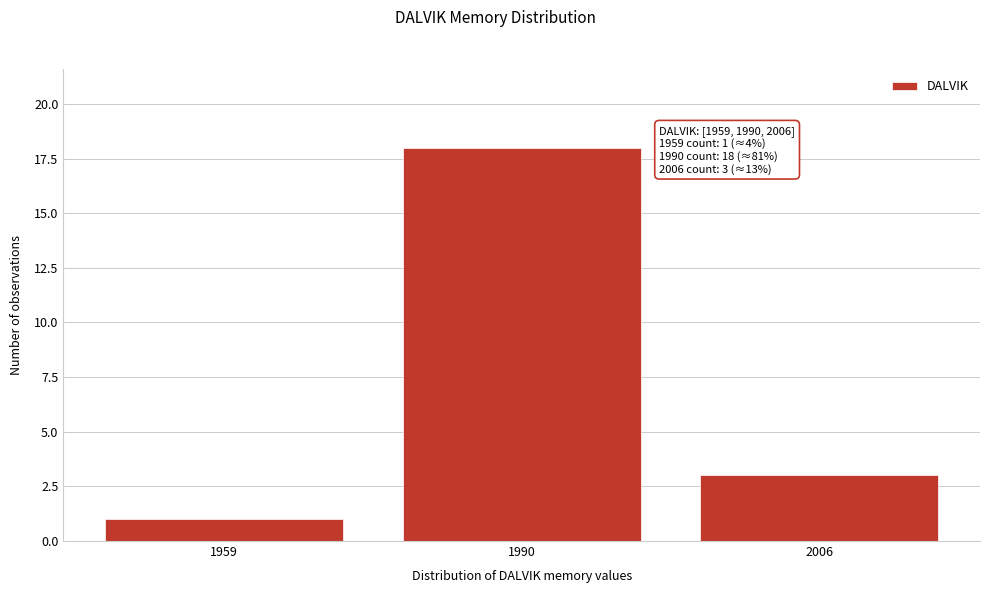

Reading left to right, transcribe all the data shown in this chart.

1959=1	1990=18	2006=3